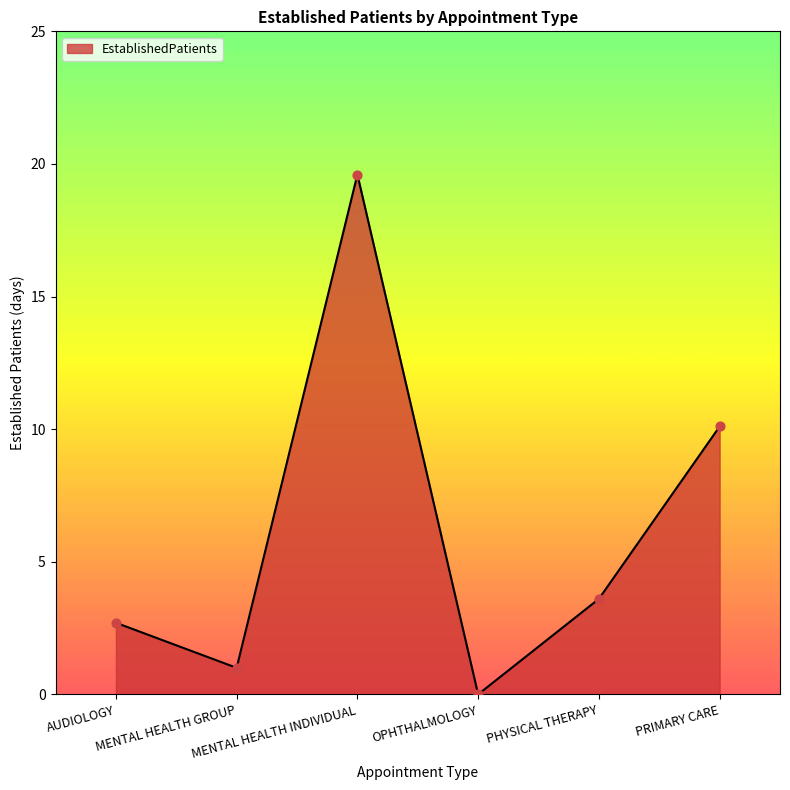

What is the change in value from AUDIOLOGY to PHYSICAL THERAPY?

+0.9